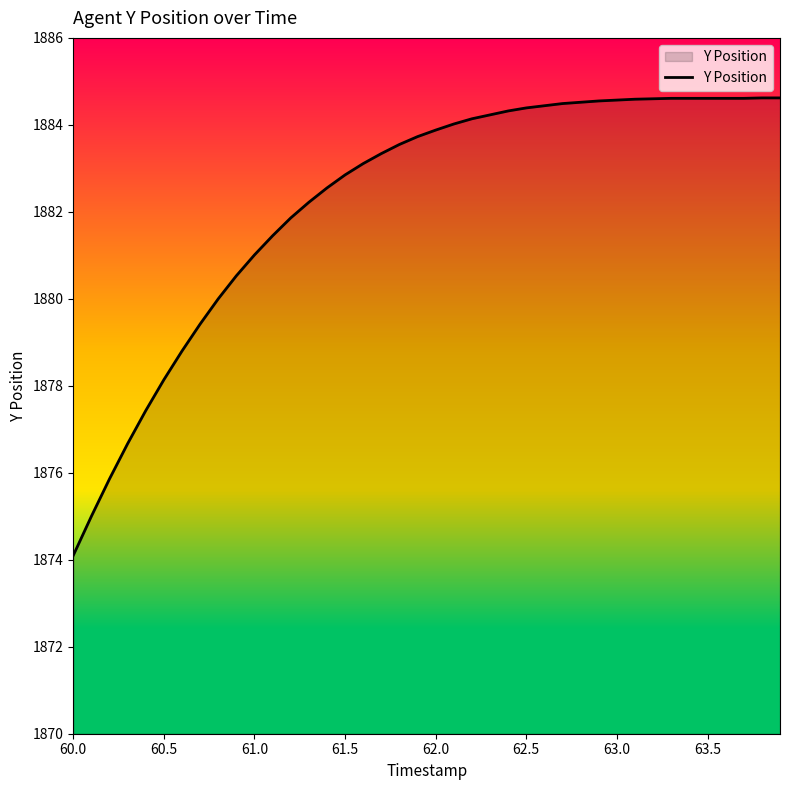

What is the smallest value displayed?

1874.1